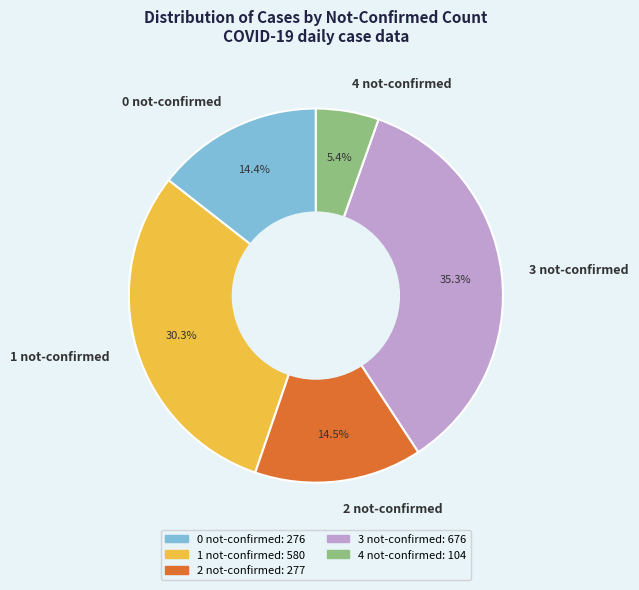

Which category has the smallest portion of the pie?

4 not-confirmed